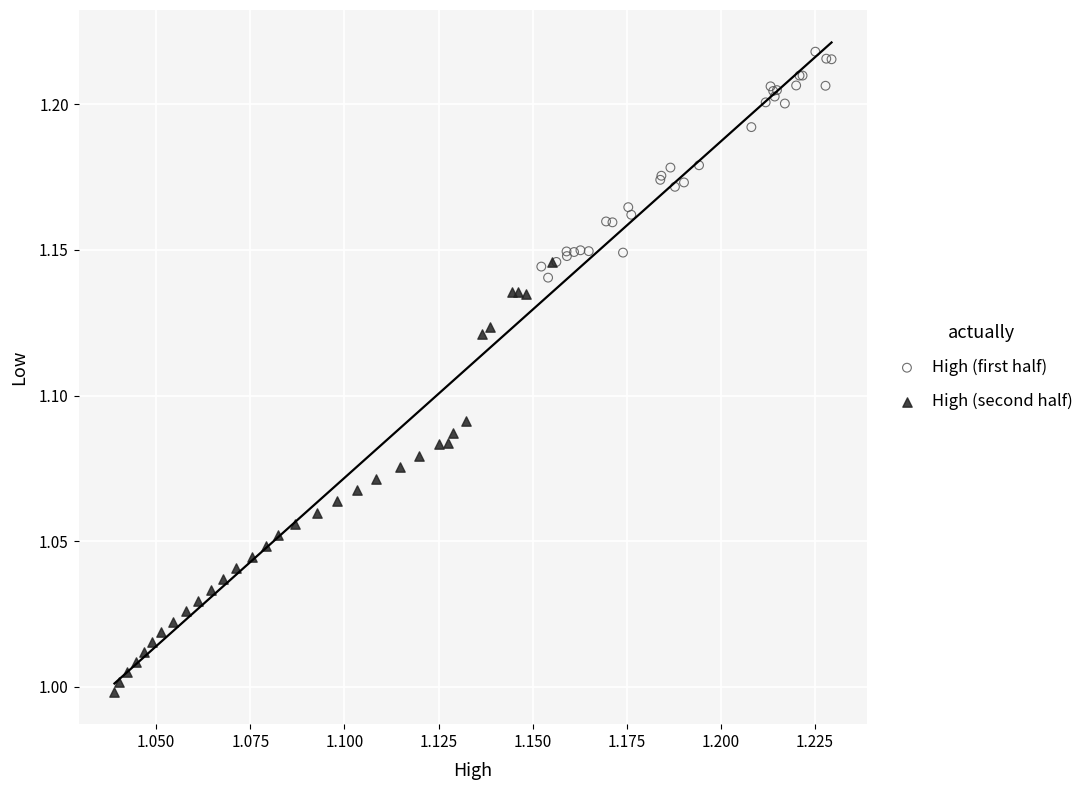

Which series contains the highest Y value?

High (first half)